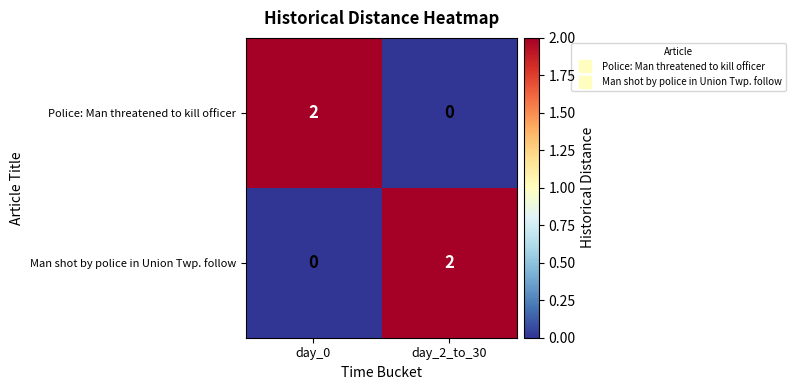

At which label does Police: Man threatened to kill officer reach its minimum?

day_2_to_30